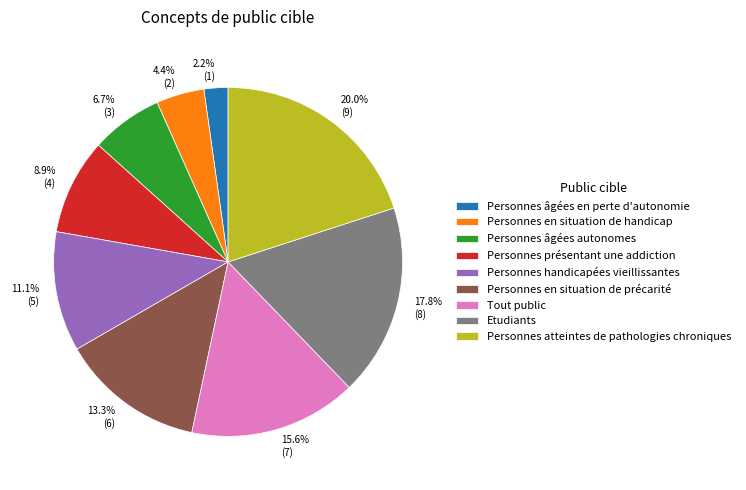

What percentage is the Personnes âgées autonomes slice, to the nearest percent?

7%